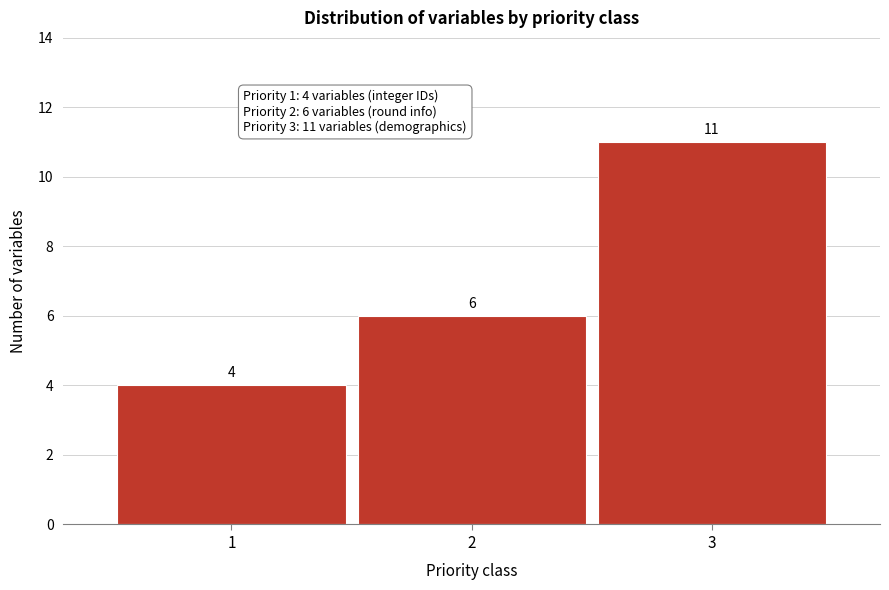

Reading left to right, extract all data points from this chart.

1=4	2=6	3=11